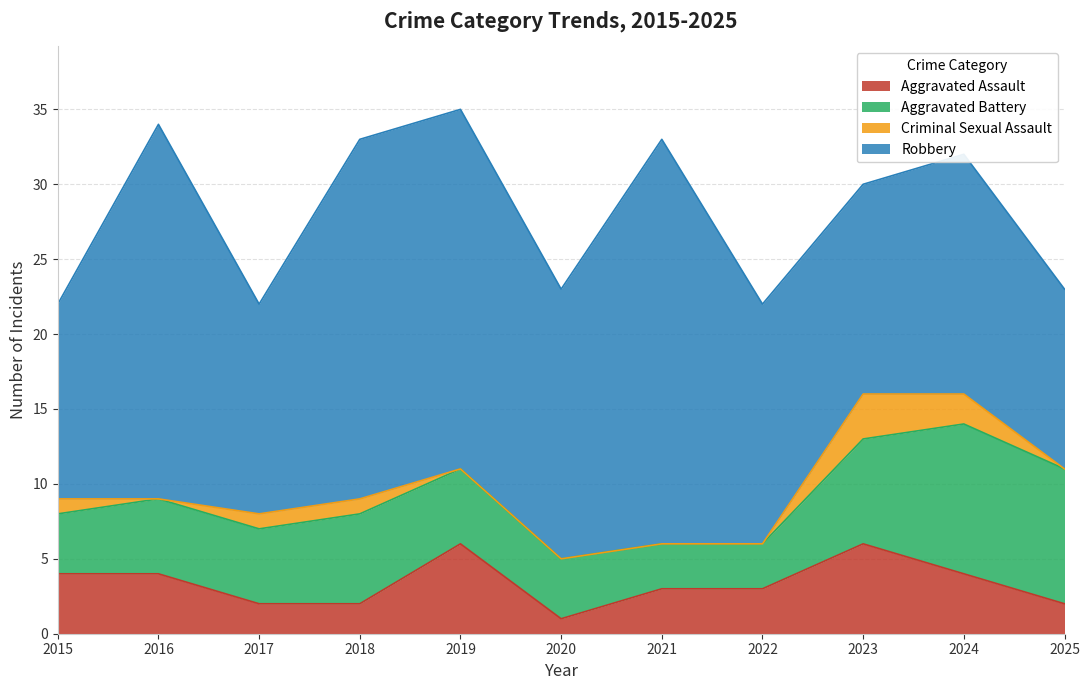

Reading left to right, transcribe all the data shown in this chart.

Aggravated Assault: 4	4	2	2	6	1	3	3	6	4	2
Aggravated Battery: 4	5	5	6	5	4	3	3	7	10	9
Criminal Sexual Assault: 1	0	1	1	0	0	0	0	3	2	0
Robbery: 13	25	14	24	24	18	27	16	14	16	12